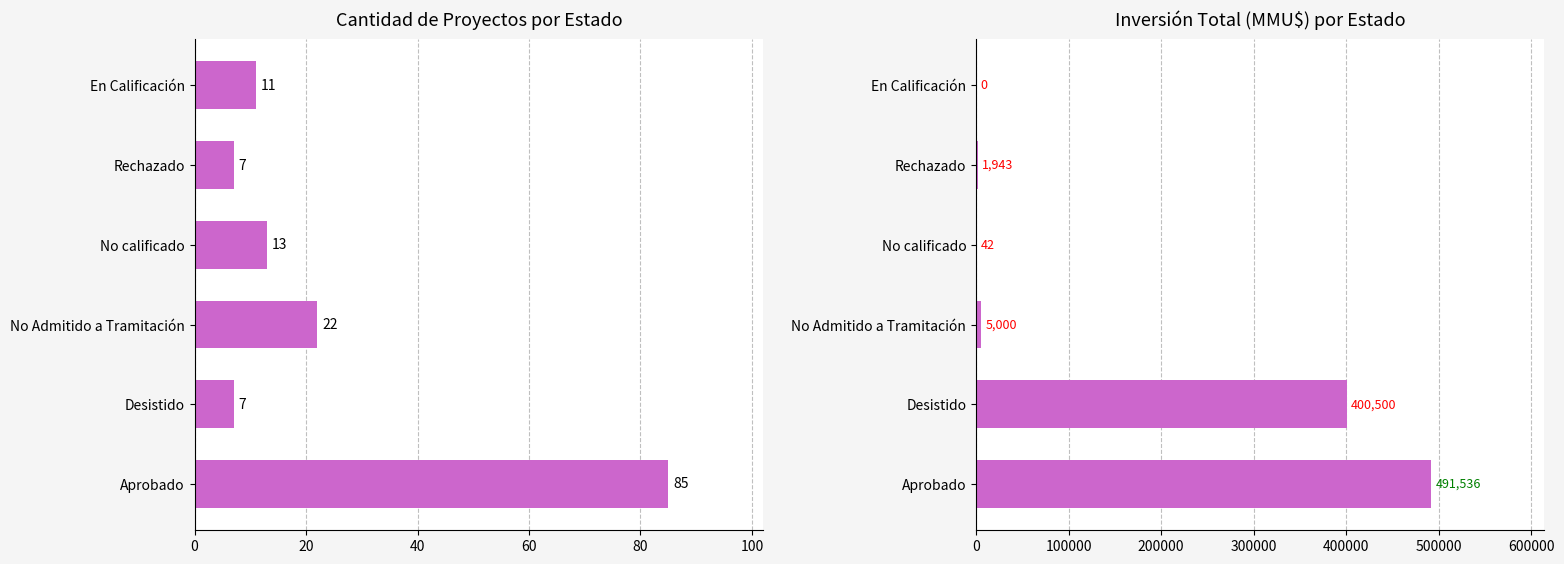

What are all the series names shown in the legend?

Cantidad, Inversión(MMU$)